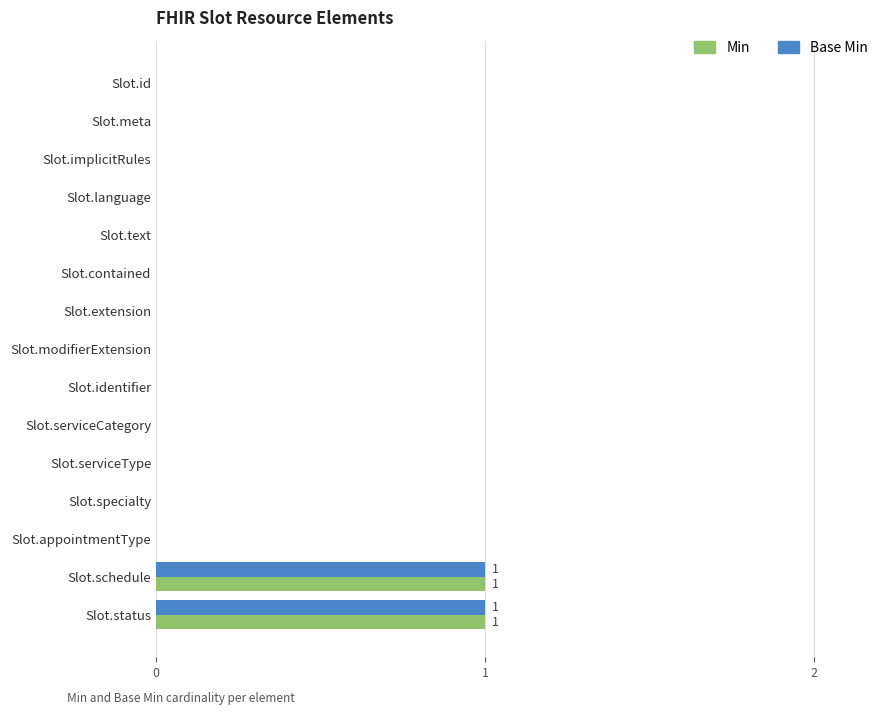

The value of Min at Slot.text is -1. True or false?

False